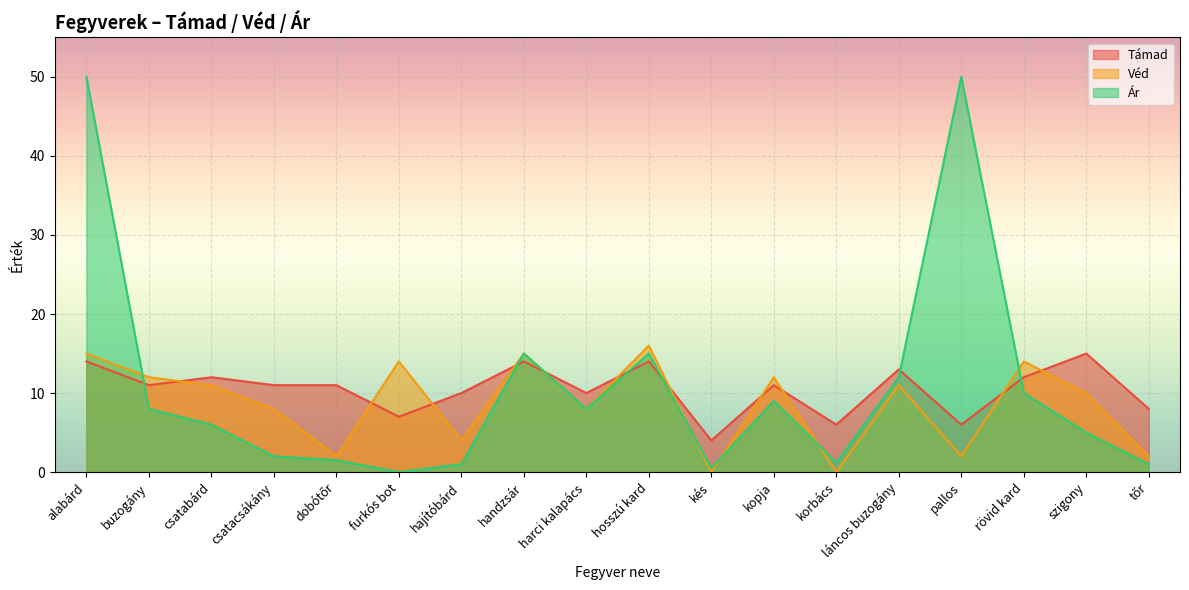

How many intersections are there between Ár and Véd?

5